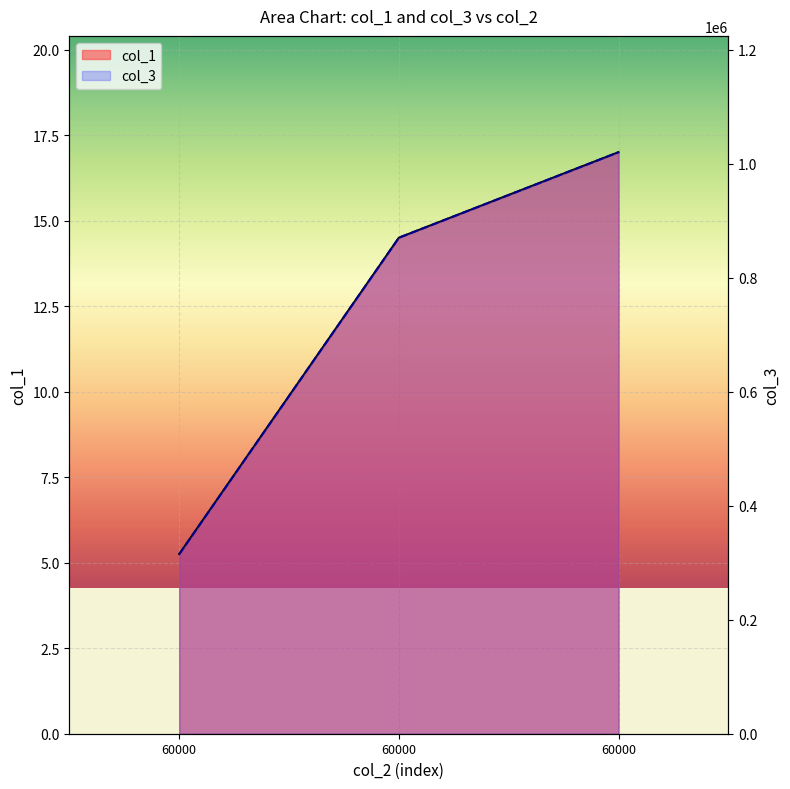

True or false: col_3 has a value of 315000.0 at 60000.

True